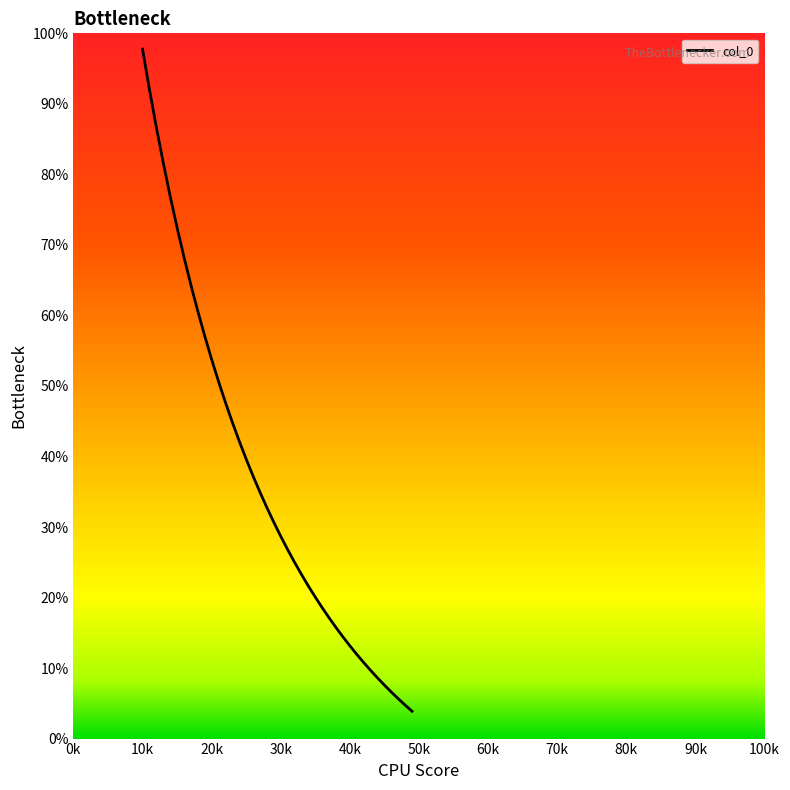

What is the minimum value shown in the chart?

3.9